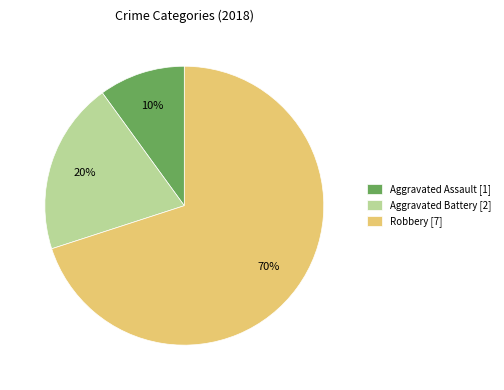

Is there a majority slice in this chart?

Yes